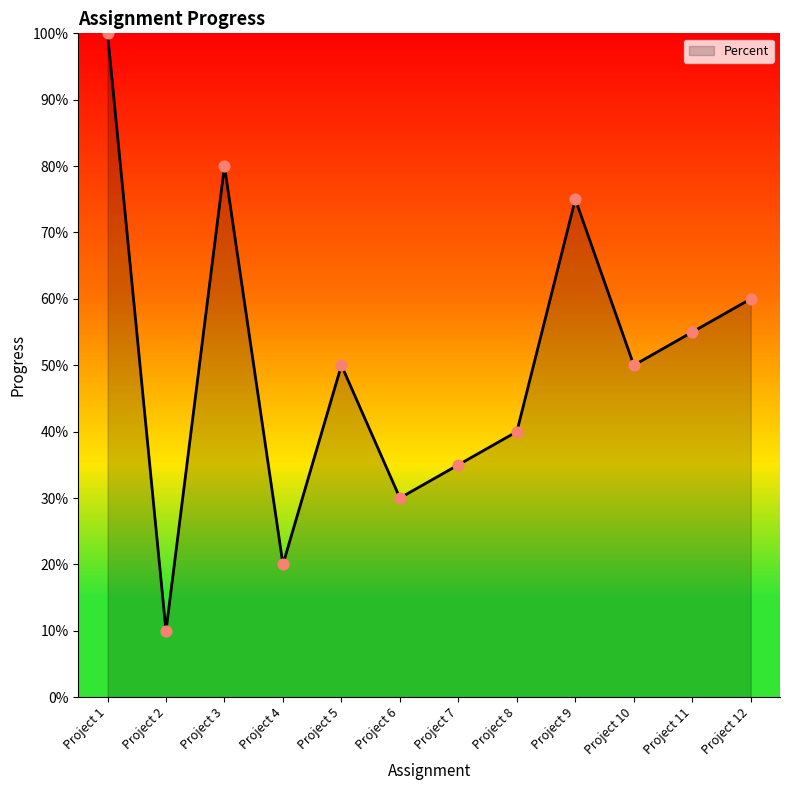

What is the change in value from Project 6 to Project 10?

+0.2